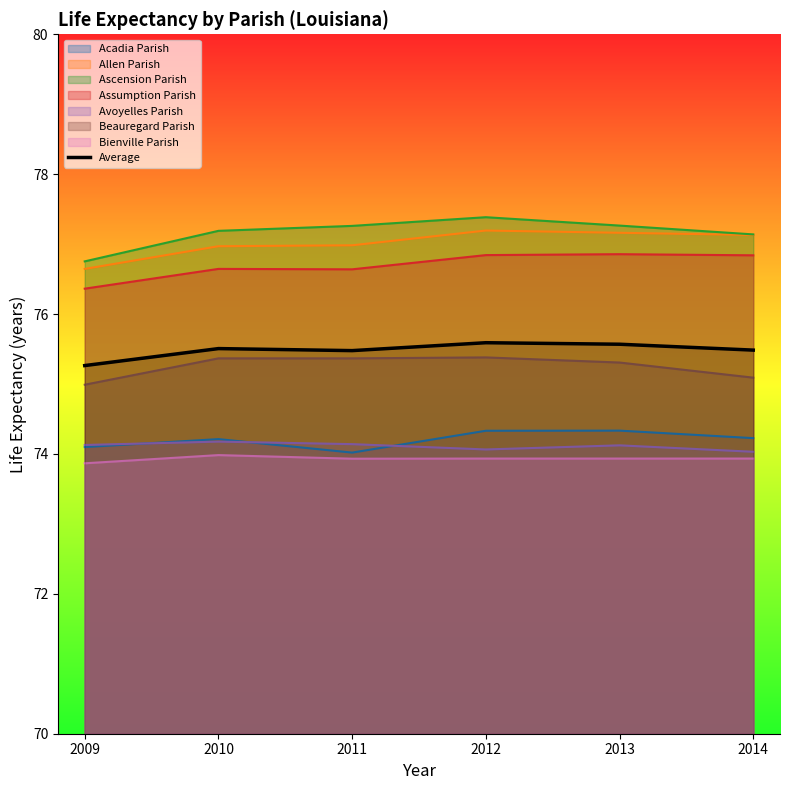

What is the sum of the values at 2010 and 2014?

151.0